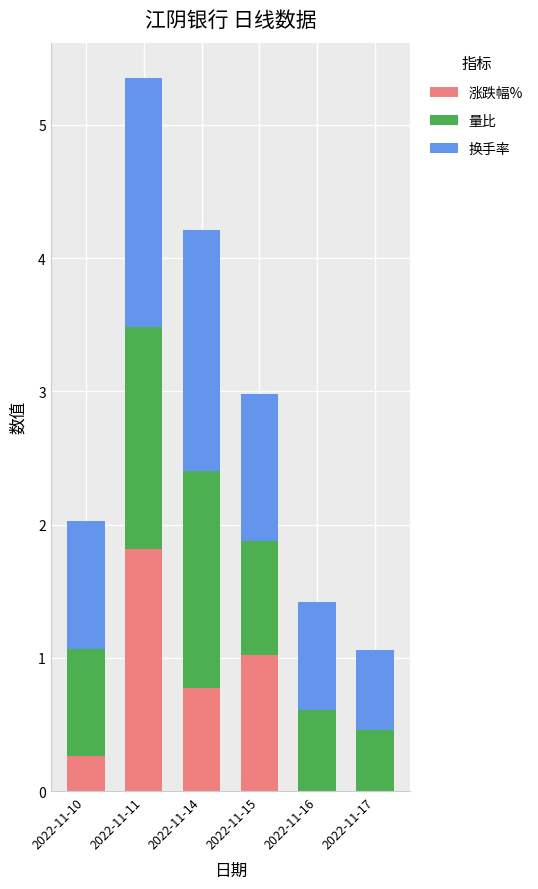

The 涨跌幅% series shows 0.0 at 2022-11-16. True or false?

True